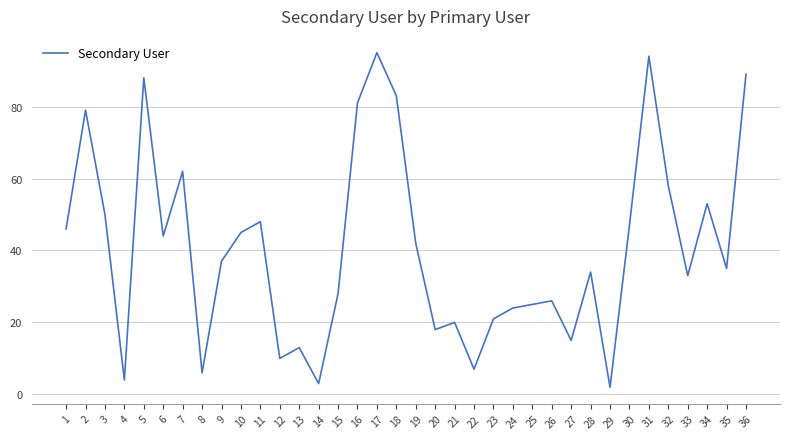

Reading left to right, transcribe all the data shown in this chart.

1=46	2=79	3=50	4=4	5=88	6=44	7=62	8=6	9=37	10=45	11=48	12=10	13=13	14=3	15=28	16=81	17=95	18=83	19=42	20=18	21=20	22=7	23=21	24=24	25=25	26=26	27=15	28=34	29=2	30=47	31=94	32=58	33=33	34=53	35=35	36=89